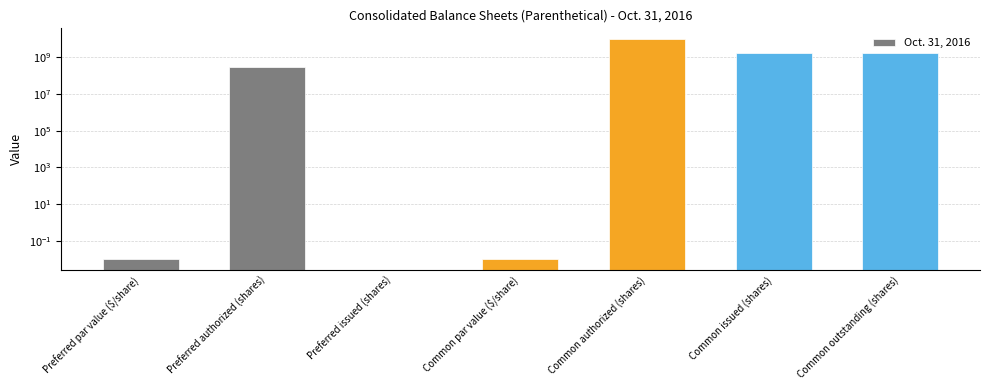

Does the chart contain stacked bars?

No